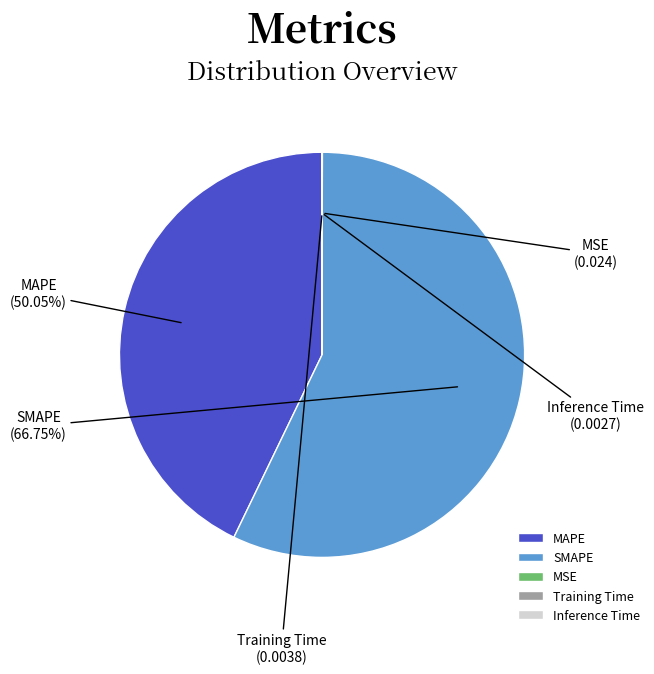

Rank the categories by value from lowest to highest.

Inference Time, Training Time, MSE, MAPE, SMAPE